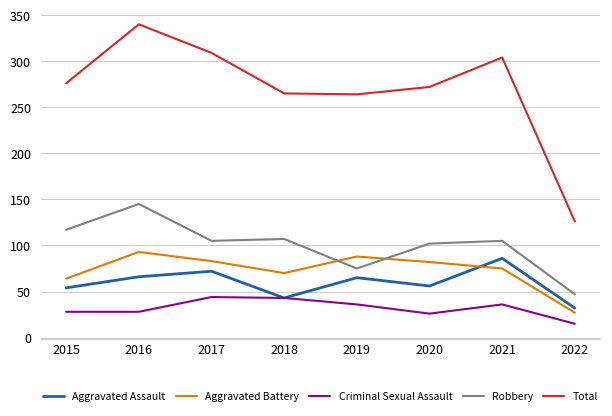

Which category has the lowest value in the Robbery series?

2022